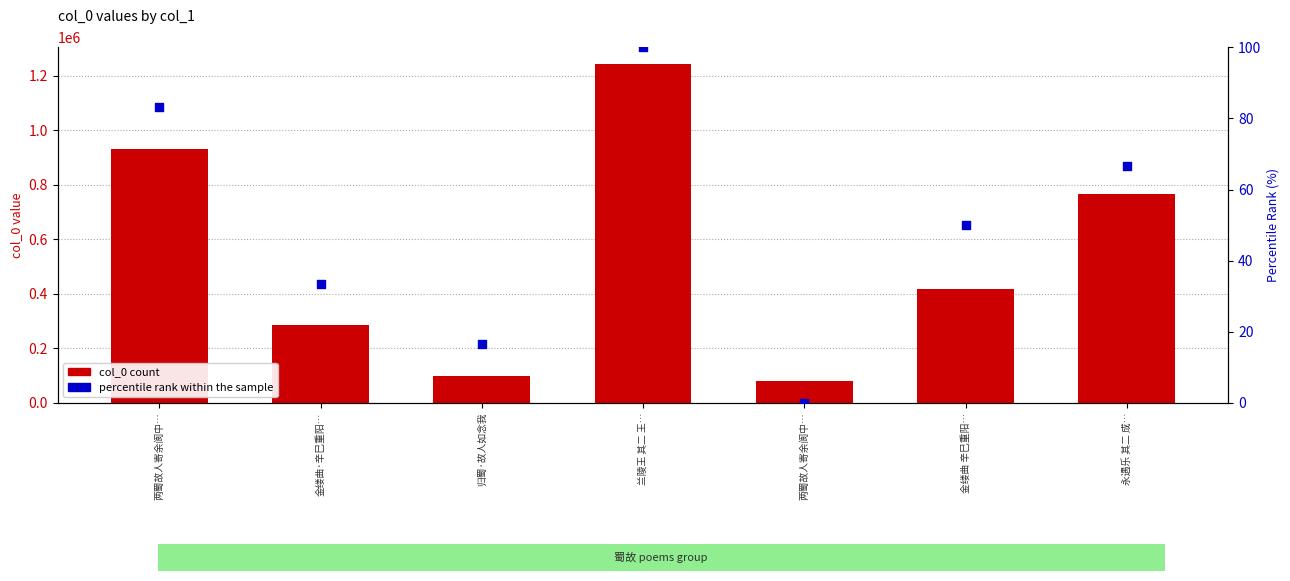

Is the value of col_0 count at 两蜀故人寄余阆中… greater than the value of percentile rank within the sample at 兰陵王 其二 王…?

Yes